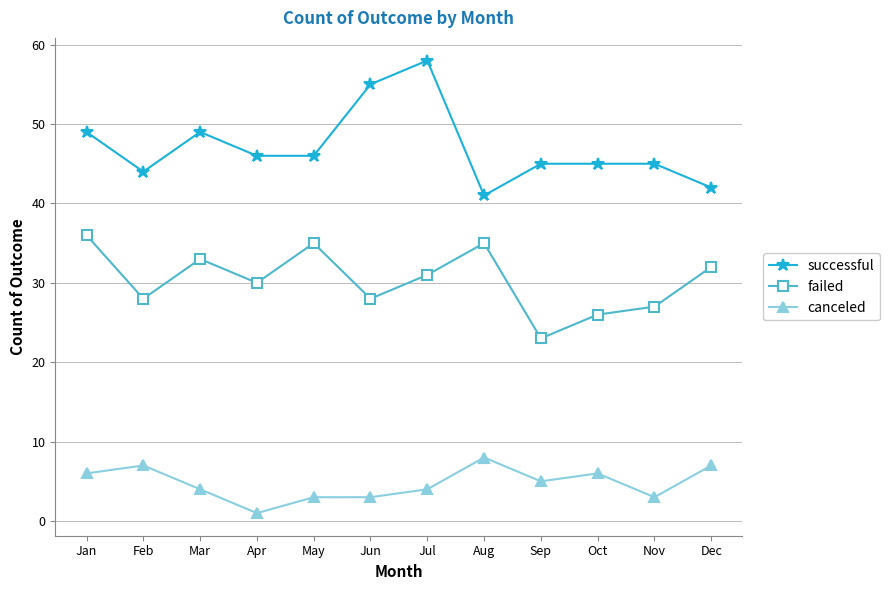

The value of successful at Aug is 41. True or false?

True